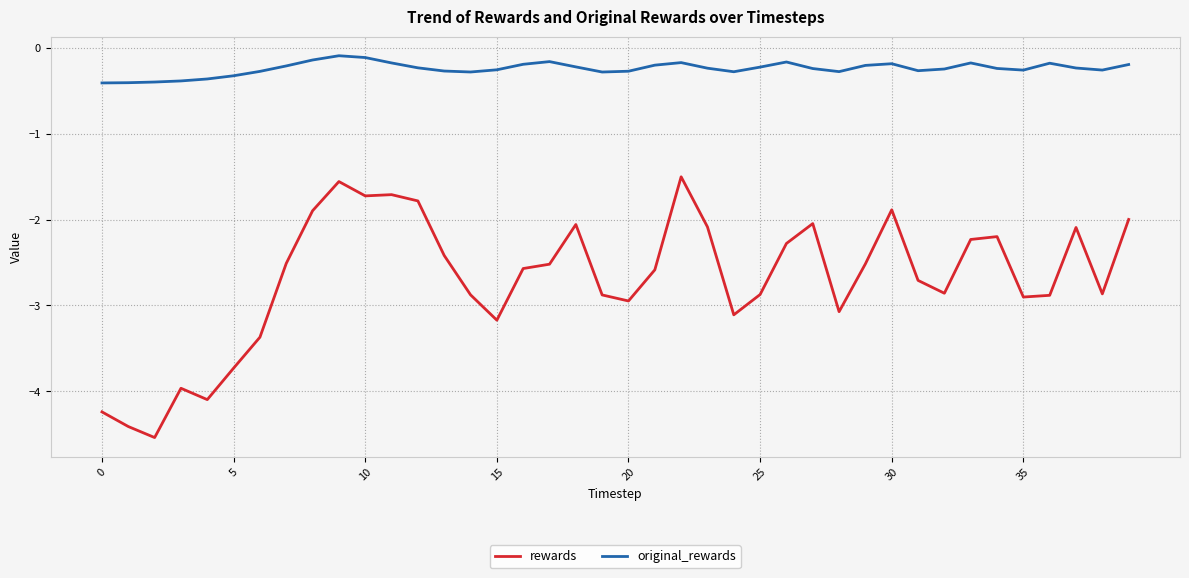

What is the smallest value displayed?

-4.5